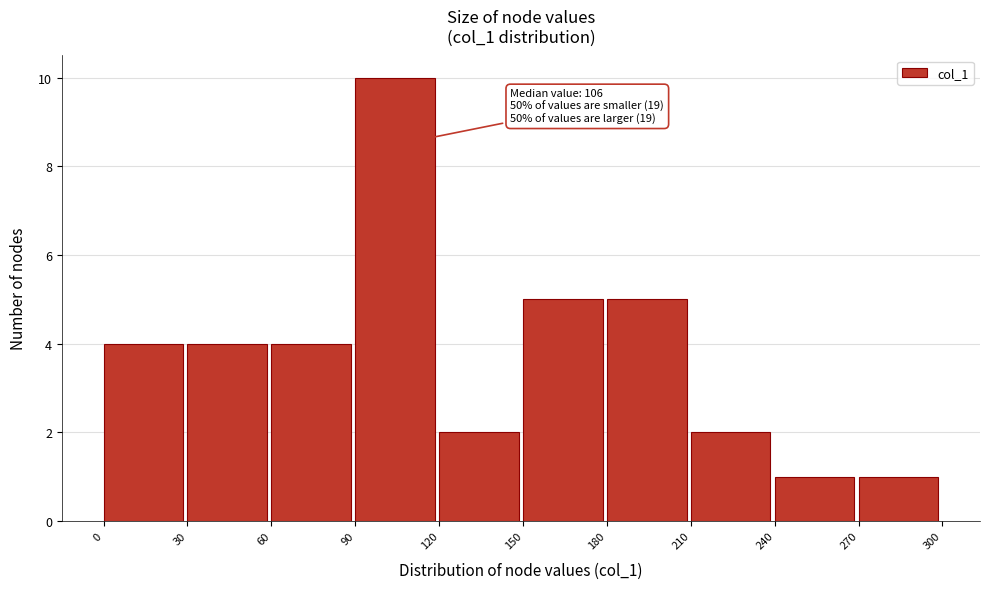

Which range on the x-axis has the tallest bar?

90 to 120